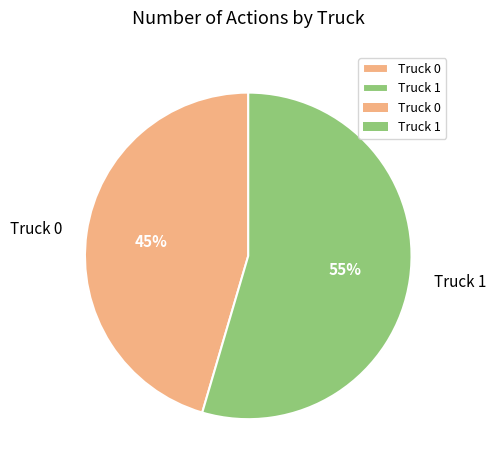

To the nearest percent, what is the average slice percentage?

50%